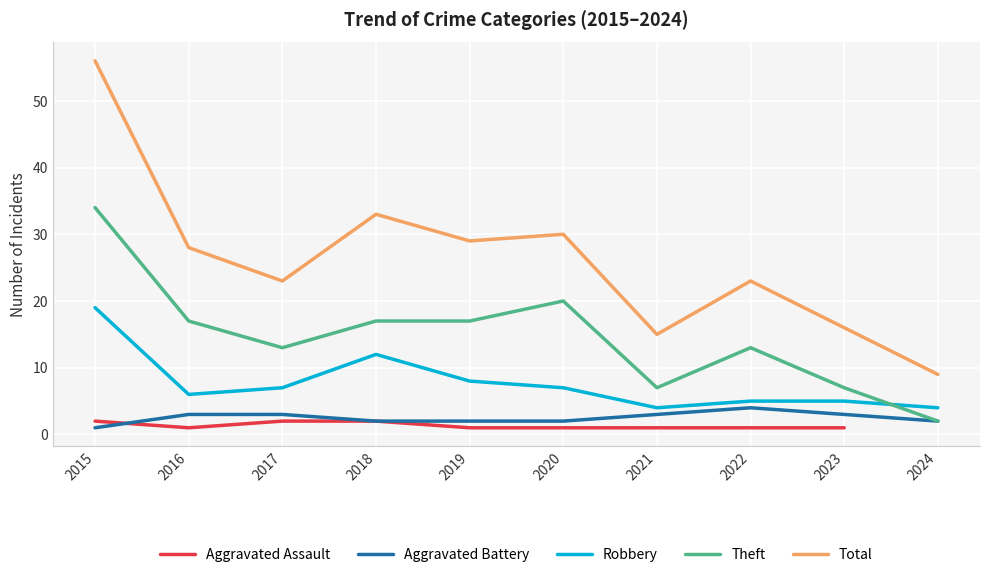

Count the number of data series in this chart.

5